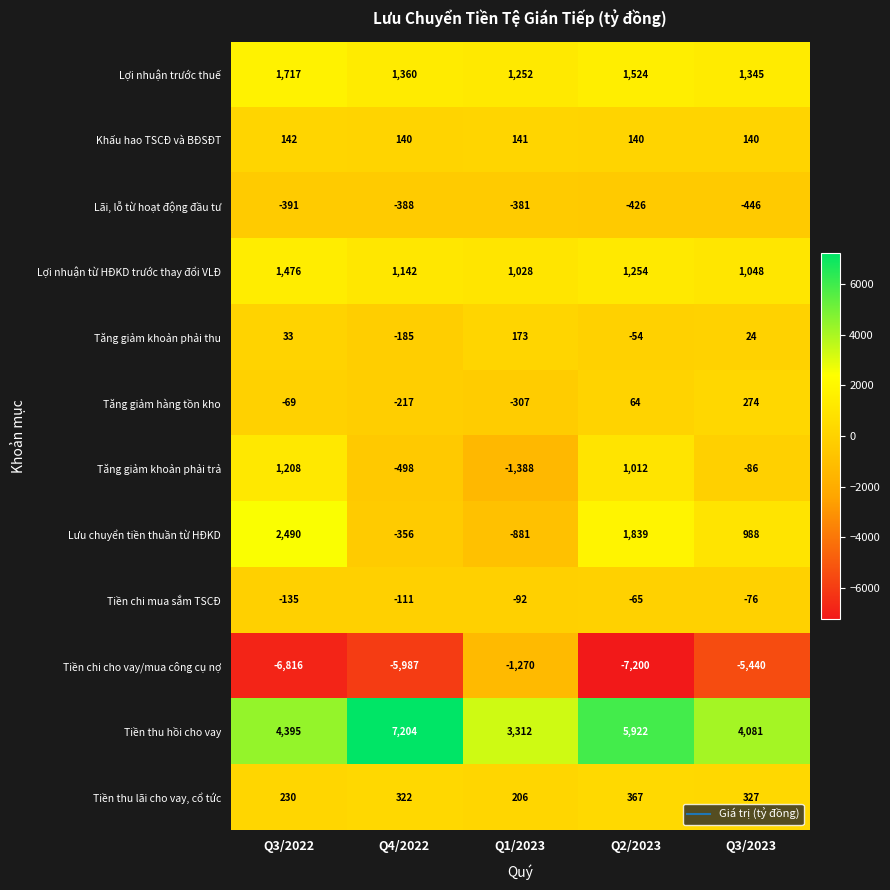

What is the total value across all series at Q2/2023?

4377